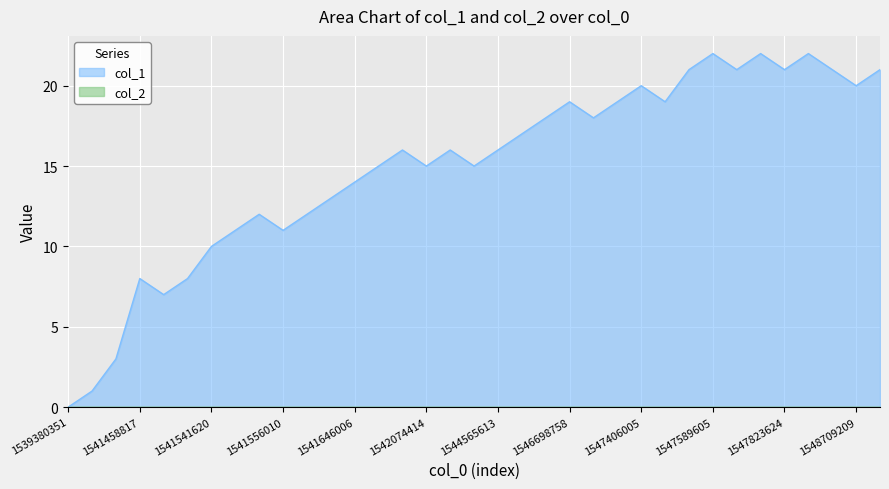

Which series has the largest range (max minus min)?

col_1